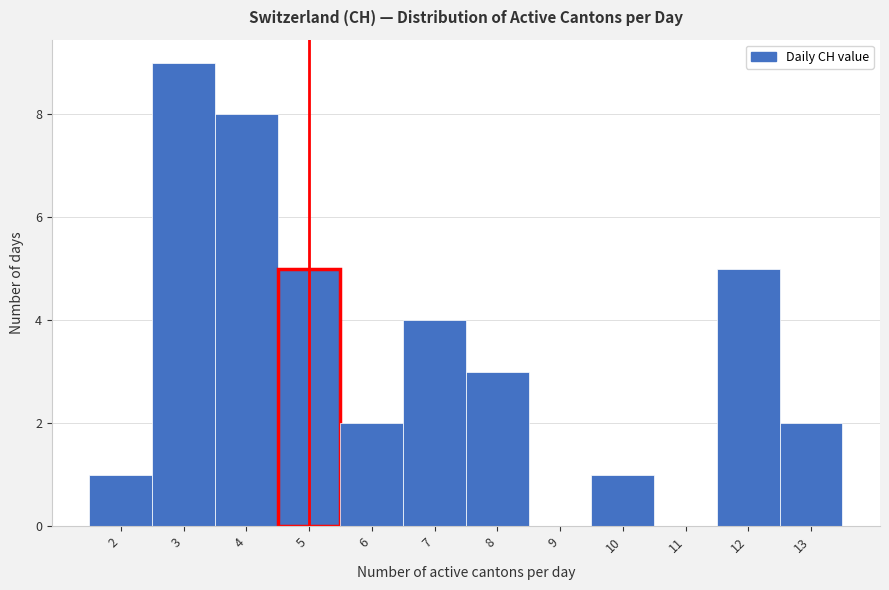

Reading left to right, list every bar in this chart as the range it spans on the x-axis followed by its height. The values are not printed on the chart, so give them approximately, as read against the axis.

1.5 to 2.5: 1
2.5 to 3.5: 9
3.5 to 4.5: 8
4.5 to 5.5: 5
5.5 to 6.5: 2
6.5 to 7.5: 4
7.5 to 8.5: 3
8.5 to 9.5: 0
9.5 to 10.5: 1
10.5 to 11.5: 0
11.5 to 12.5: 5
12.5 to 13.5: 2